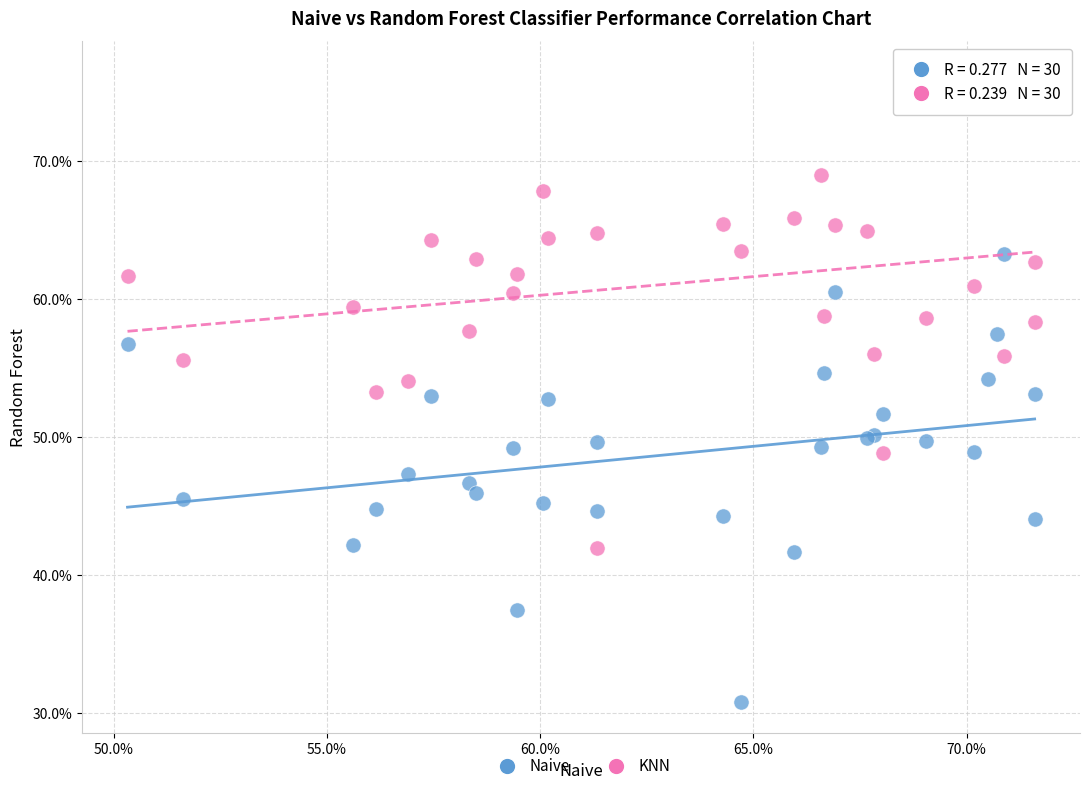

Which series has the largest Y range (max minus min)?

KNN